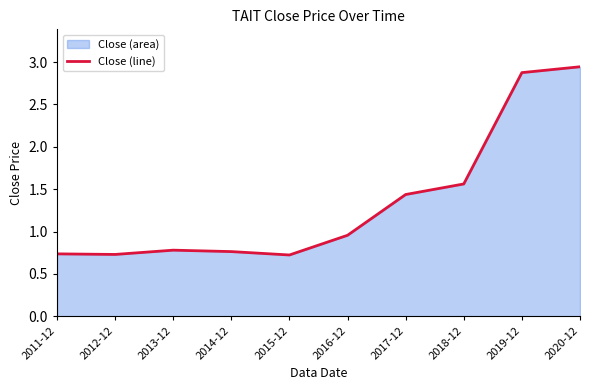

What is the label of the 4th point from the left?

2014-12